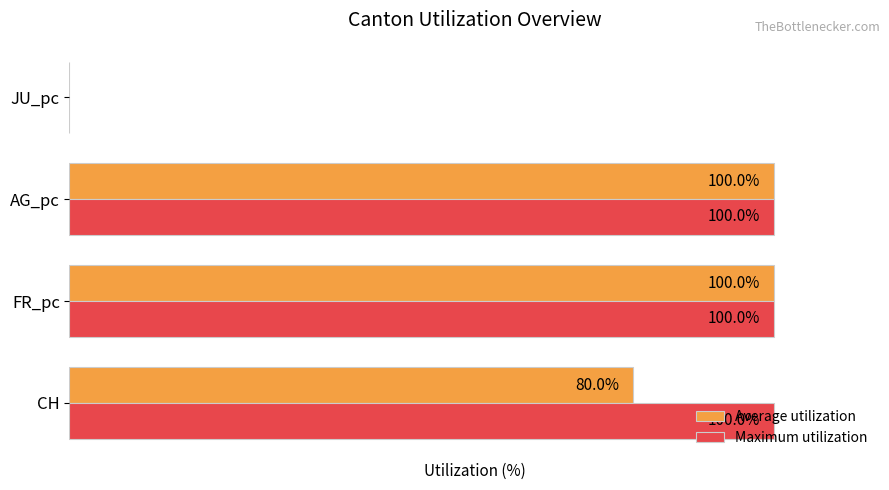

Which series has the largest total across all categories?

Maximum utilization